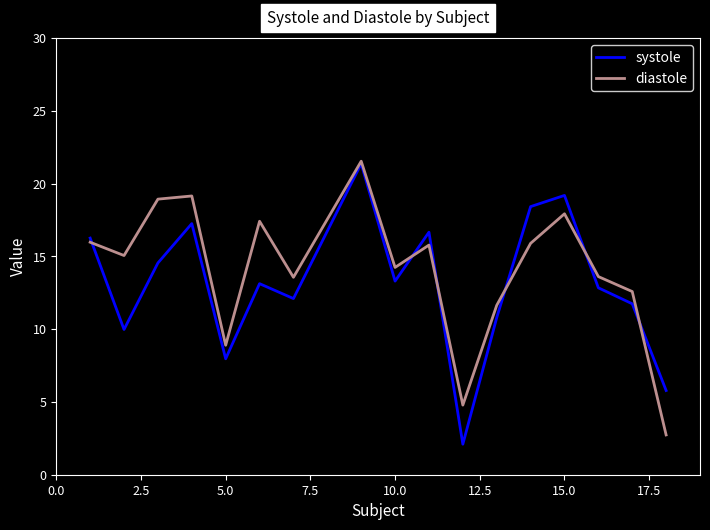

After their last crossing, which series has the higher values: diastole or systole?

systole